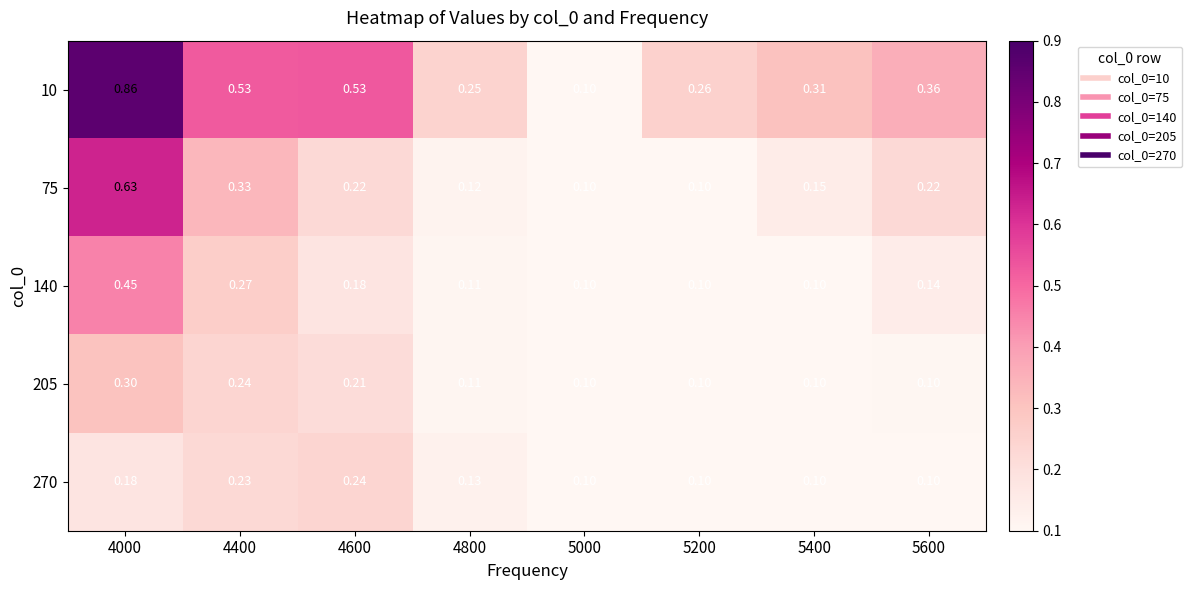

Is the value of 205 at 4400 greater than the value of 140 at 5400?

Yes